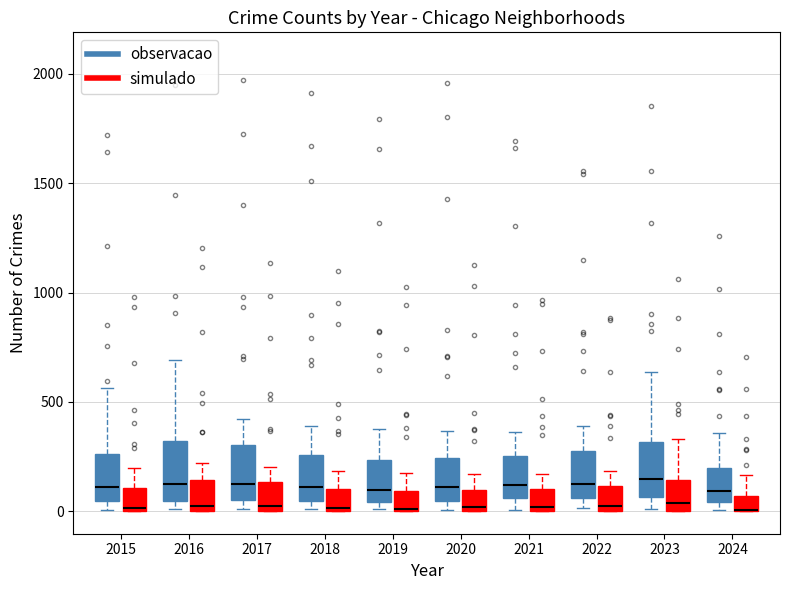

Where does the median line of the box for 2022 (observacao) sit on the y-axis? The values are not printed on the chart, so give them approximately, as read against the axis.

100